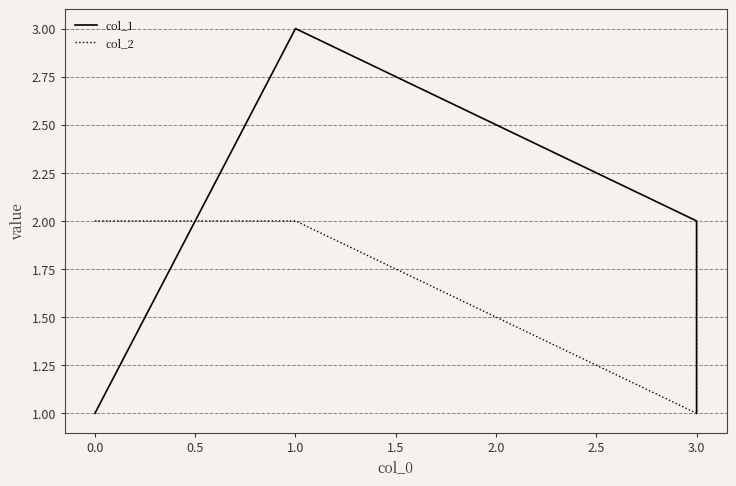

Count the col_1 values in the range 1 to 3.

4